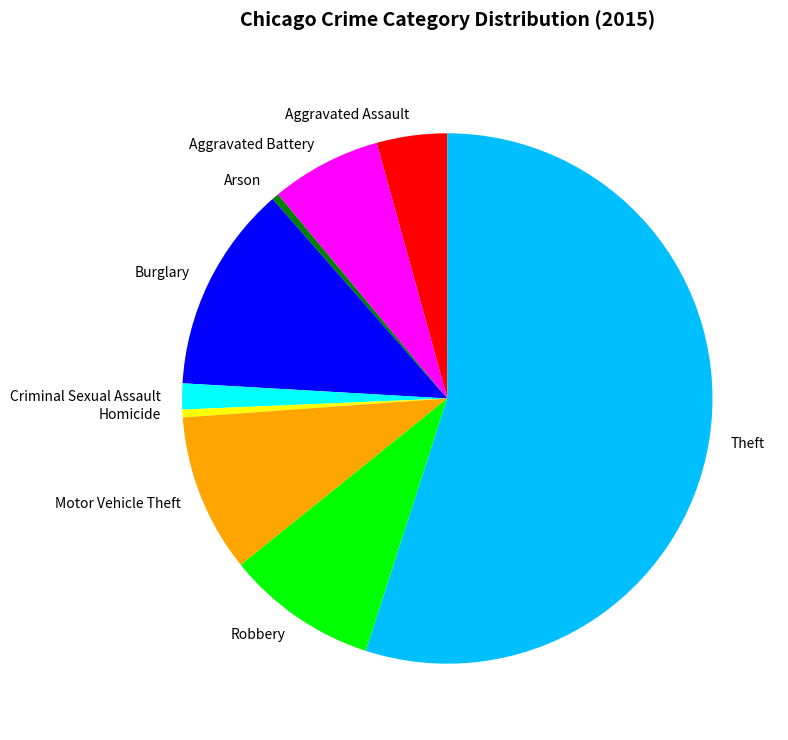

Is the sum of Arson and Burglary greater than half?

No